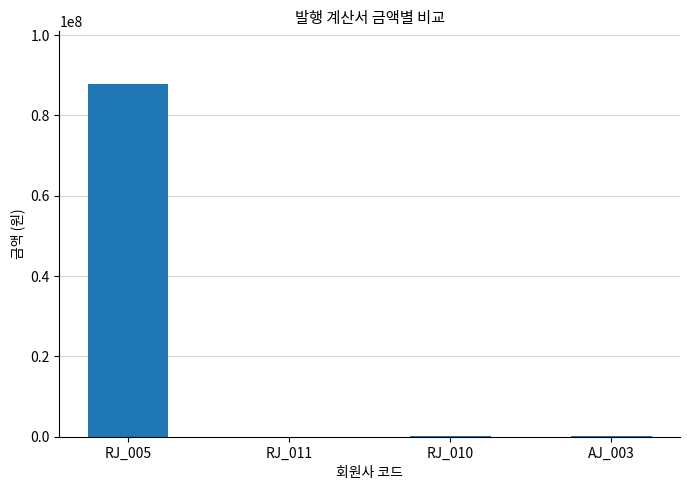

Approximately how many times larger is the value at RJ_010 compared to AJ_003?

1.0